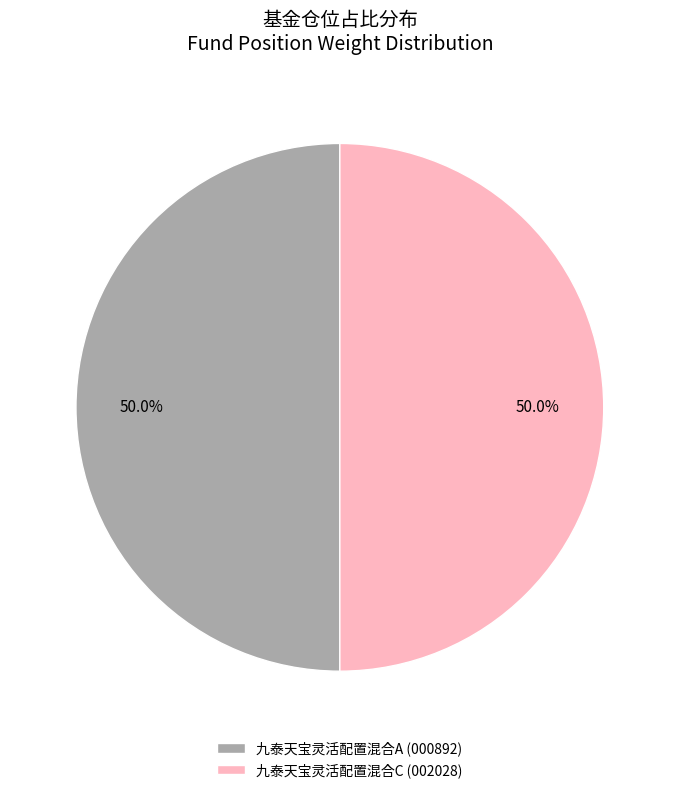

What is the ratio of the value at 九泰天宝灵活配置混合C (002028) to the value at 九泰天宝灵活配置混合A (000892)?

1.0